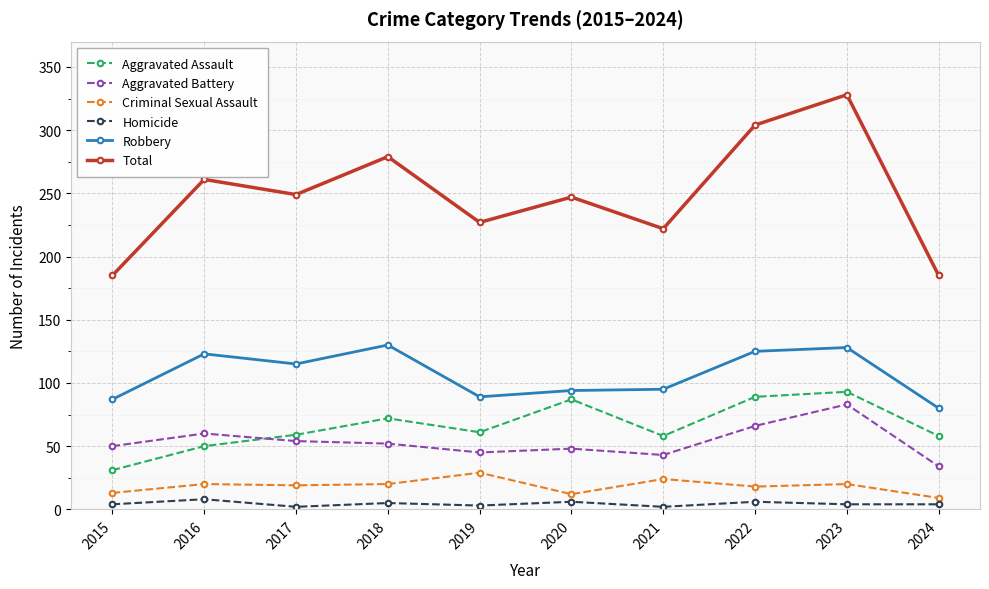

True or false: Aggravated Assault has a value of 87 at 2020.

True